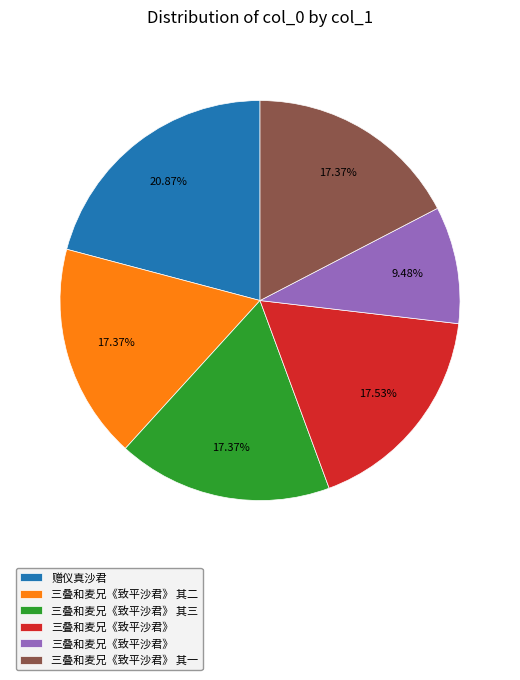

Is there a majority slice in this chart?

No